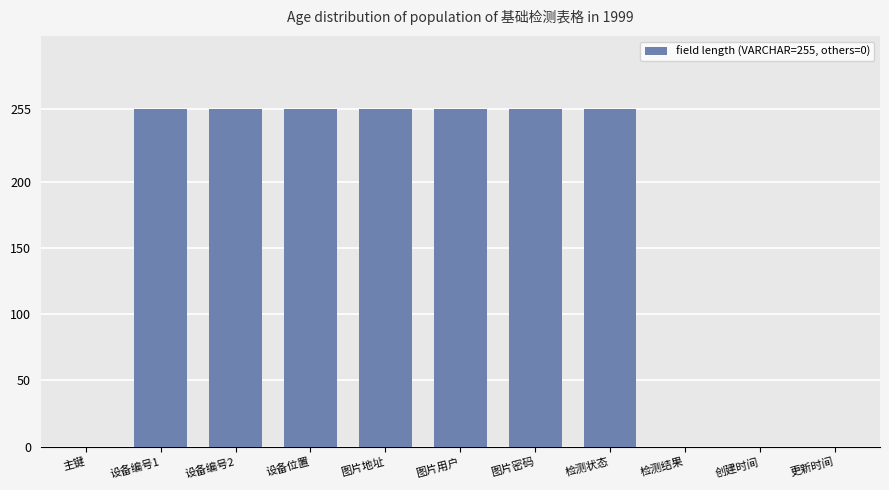

Which has a higher value, 创建时间 or 设备位置?

设备位置